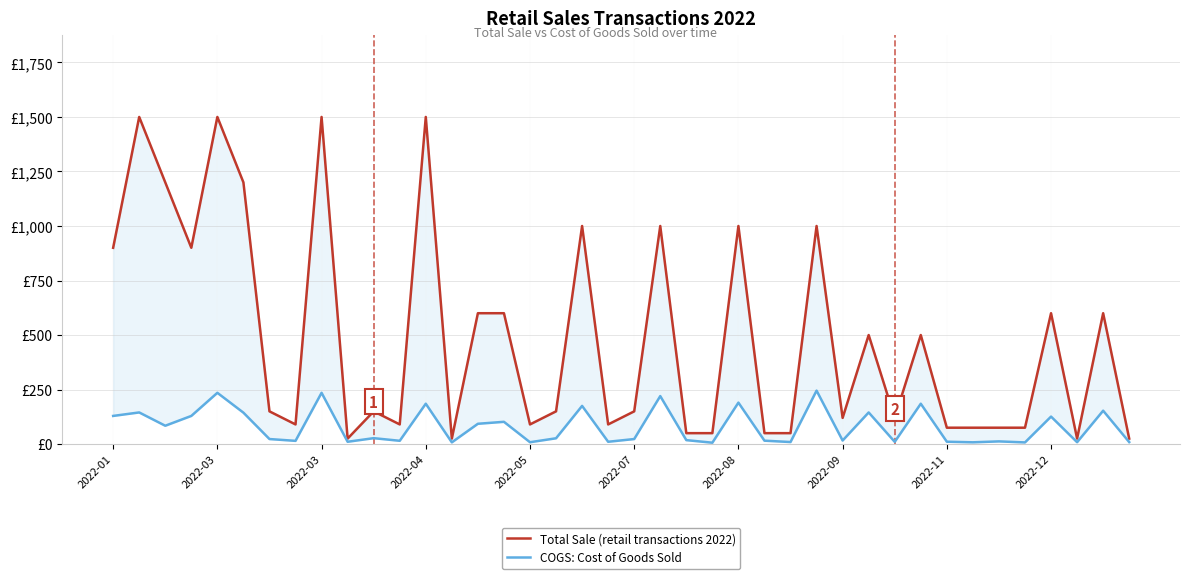

At 2022-03, list the series in order from largest to smallest.

Total Sale (retail transactions 2022), COGS: Cost of Goods Sold